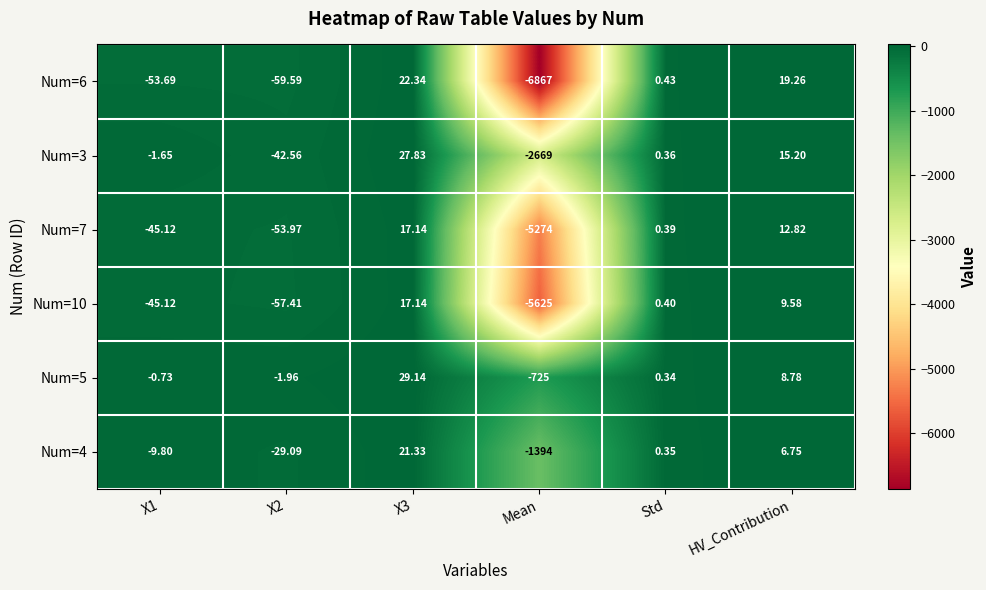

Which category has the lowest value in the Num=3 series?

Mean